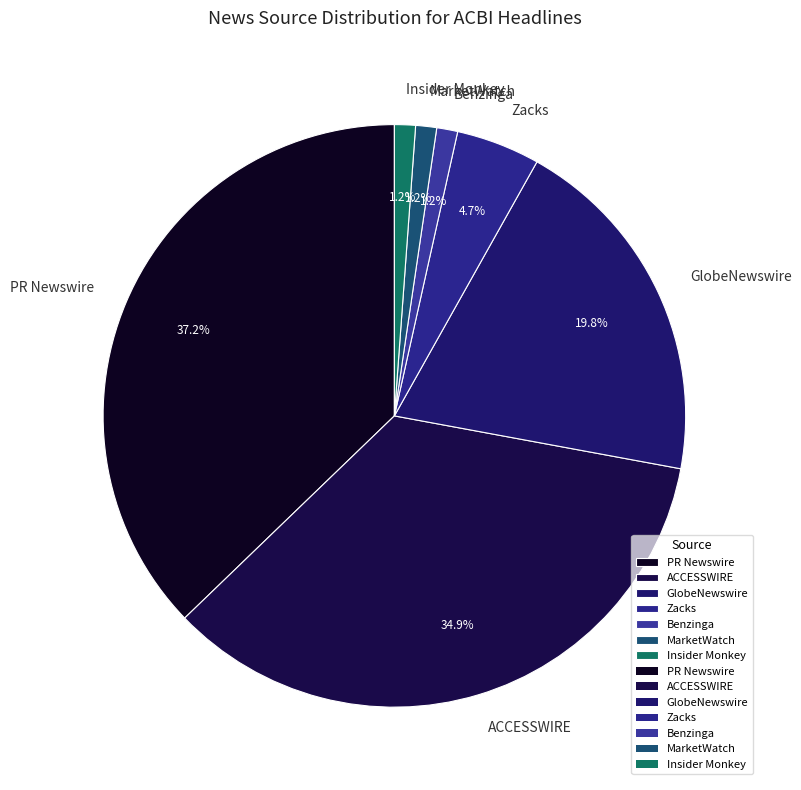

Which slice is the largest?

PR Newswire